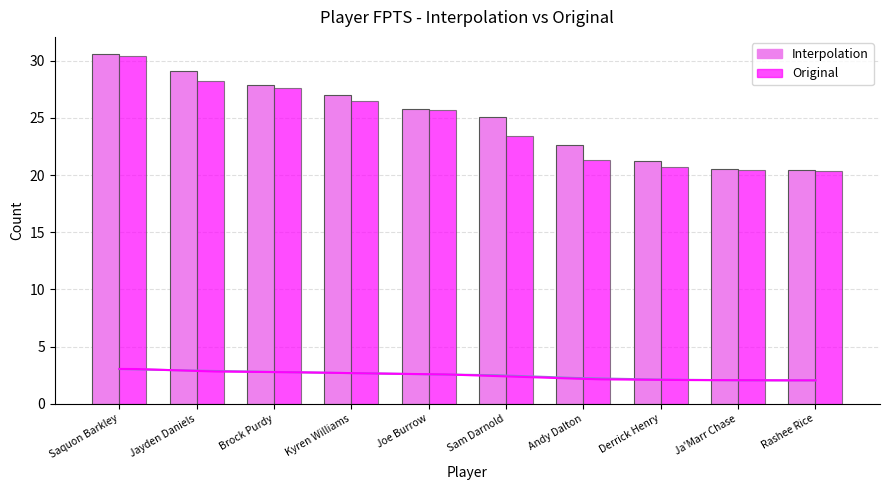

Is the value of Interpolation at Saquon Barkley greater than the value of Original at Rashee Rice?

Yes